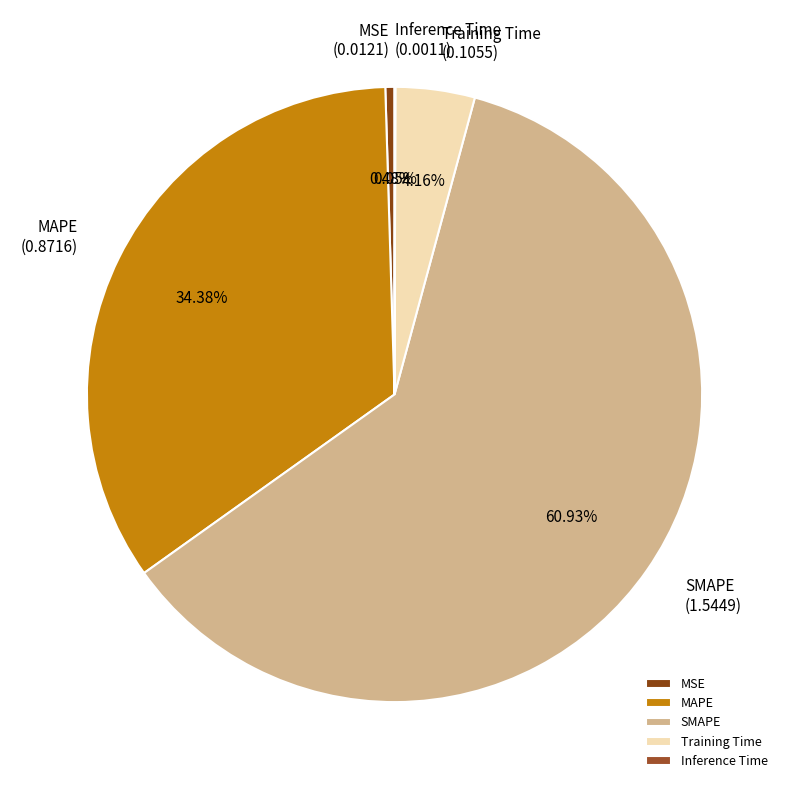

Which slice is the largest?

SMAPE